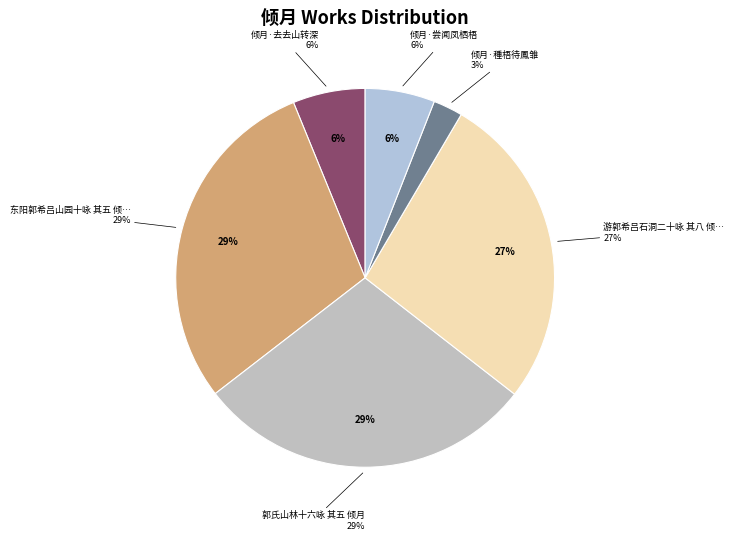

How many slices are in this pie chart?

6